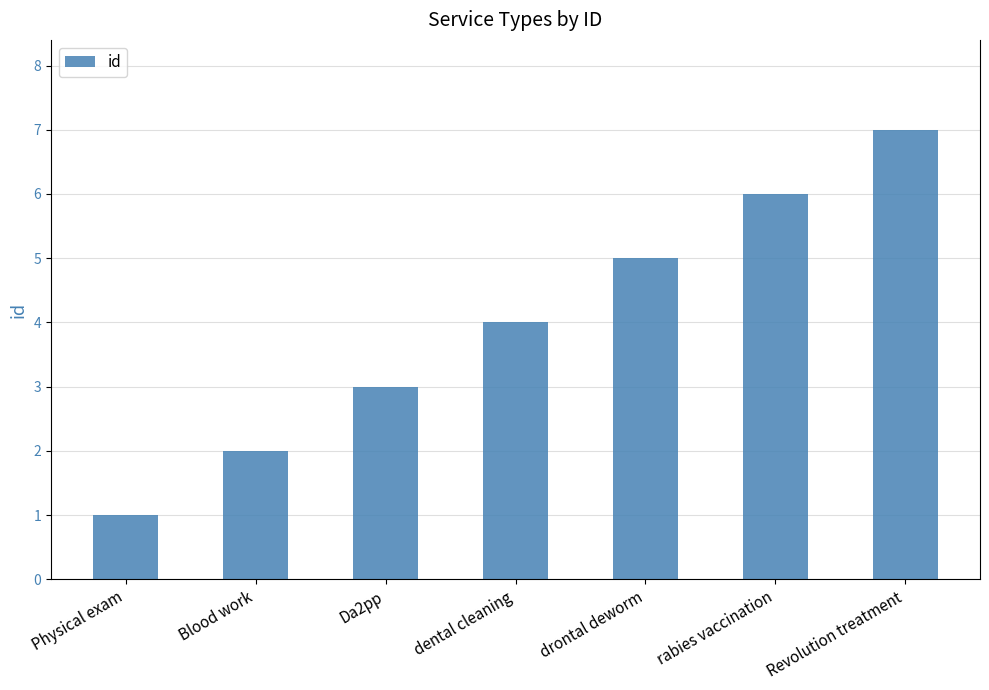

What is the approximate value at rabies vaccination?

6